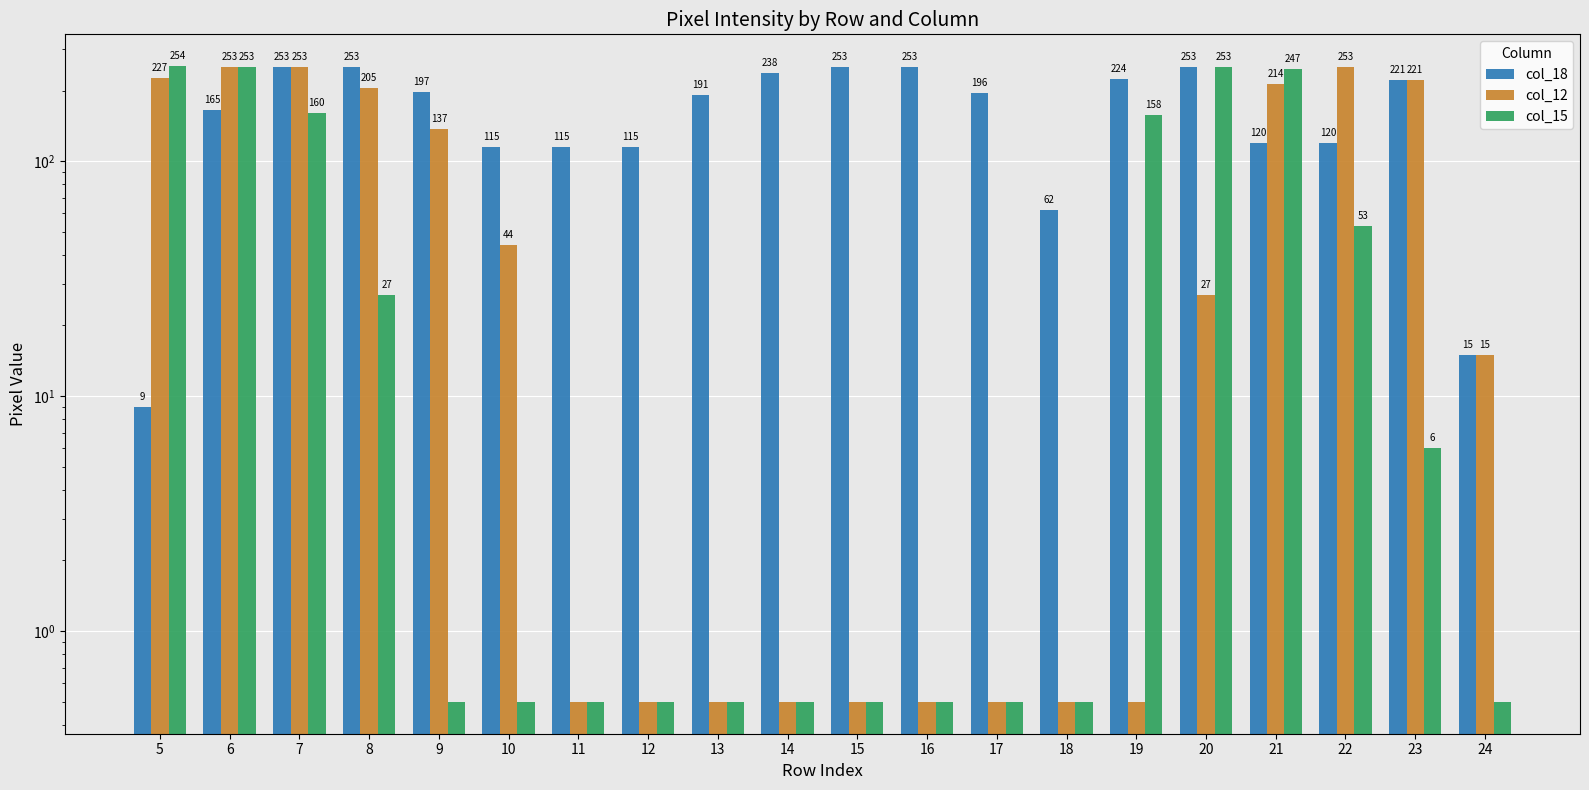

What is the difference between the maximum and minimum values in the col_18 series?

244.0